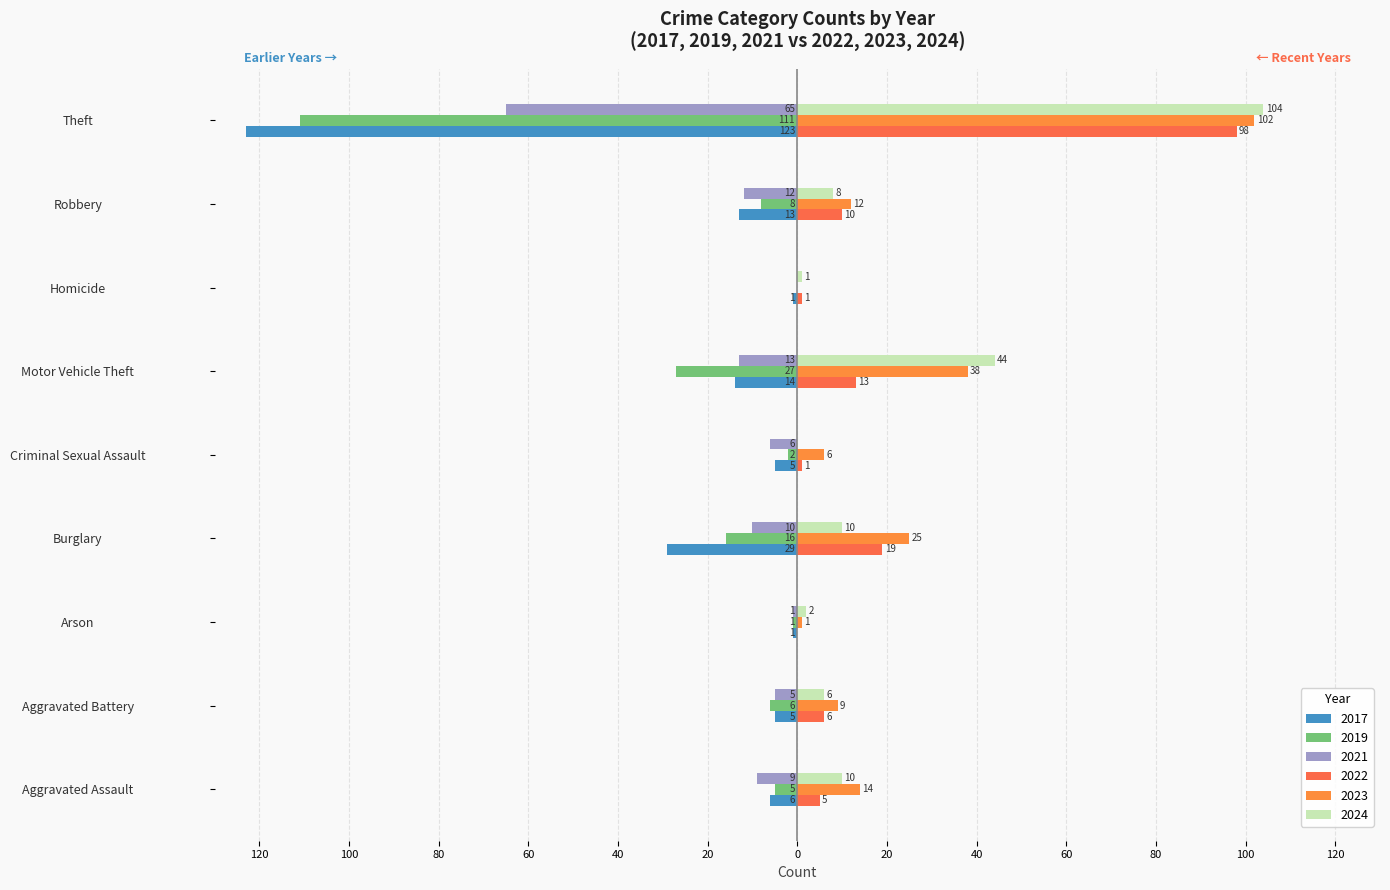

What is the label of the 4th bar from the right?

Motor Vehicle Theft